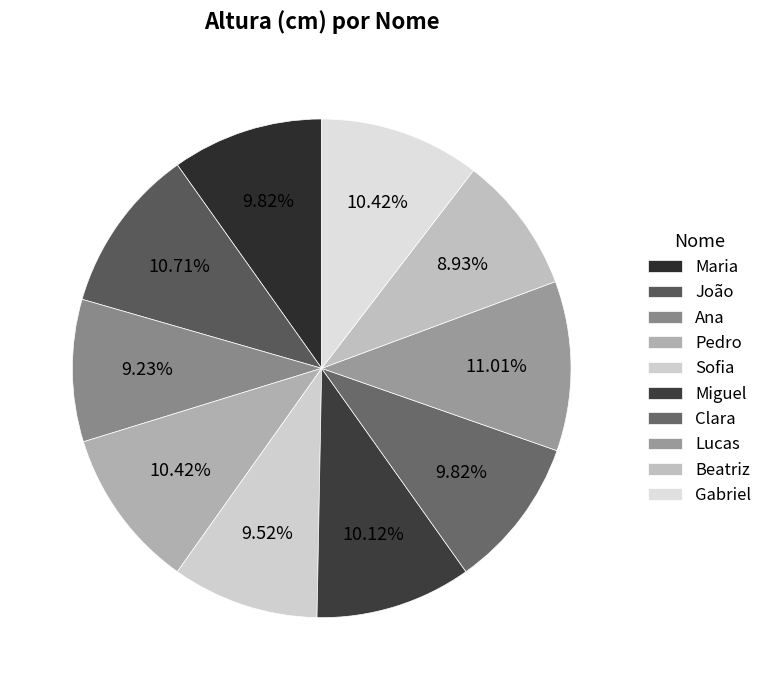

To the nearest percent, what is the combined percentage of Maria and Ana?

19%